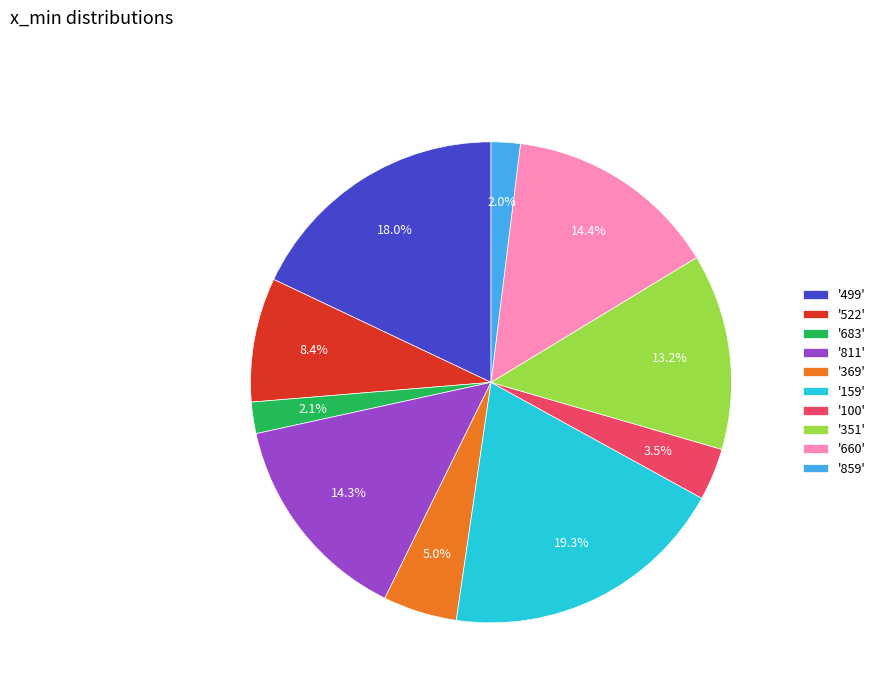

To the nearest percent, what is the average slice percentage?

10%